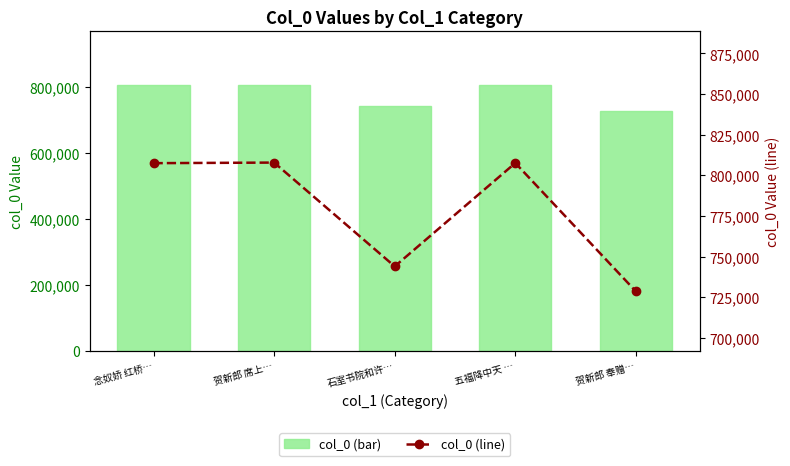

What is the label of the 2nd bar from the left?

贺新郎 席上…